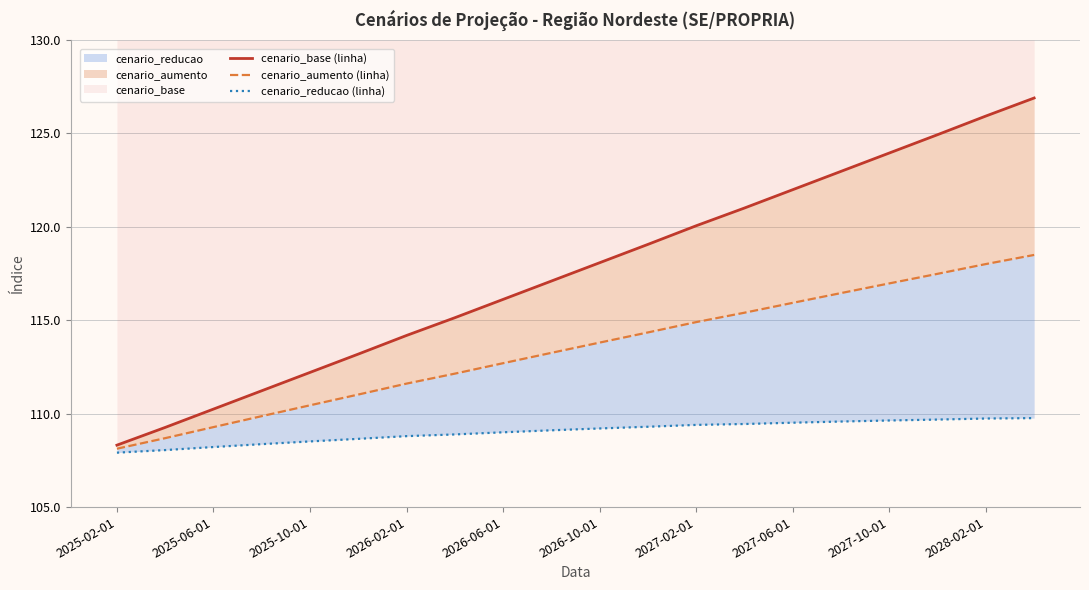

Which series has the largest total across all categories?

cenario_base (linha)